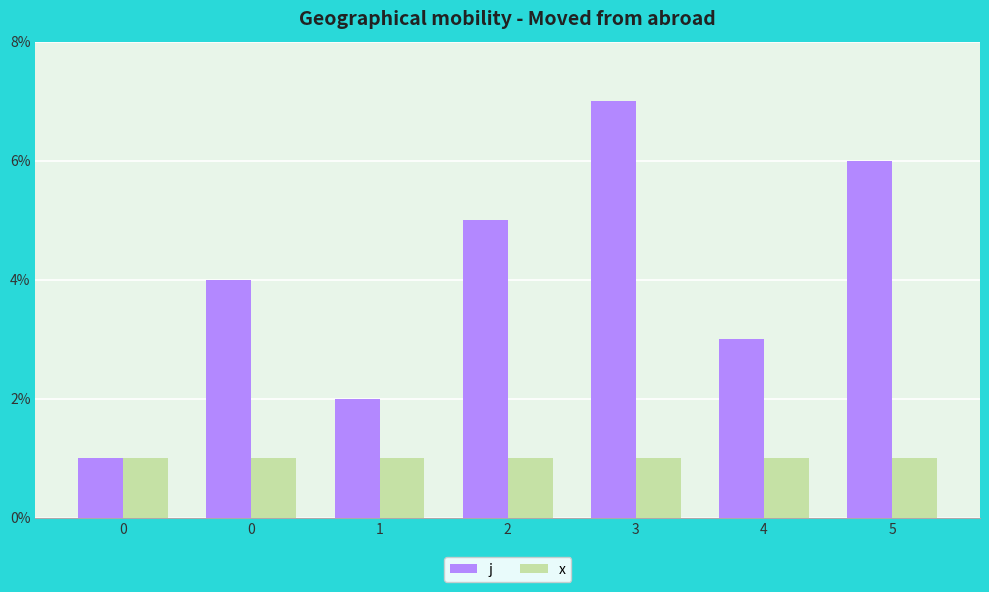

What is the approximate value of x at 2?

1